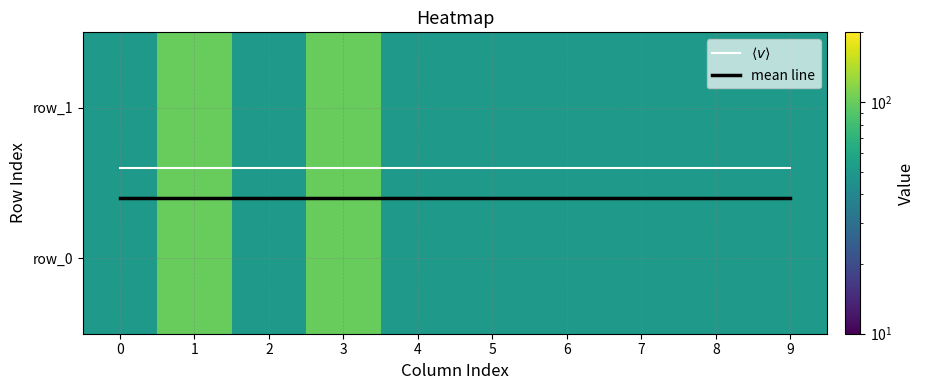

What is the lowest value of the row_1 series?

50.0